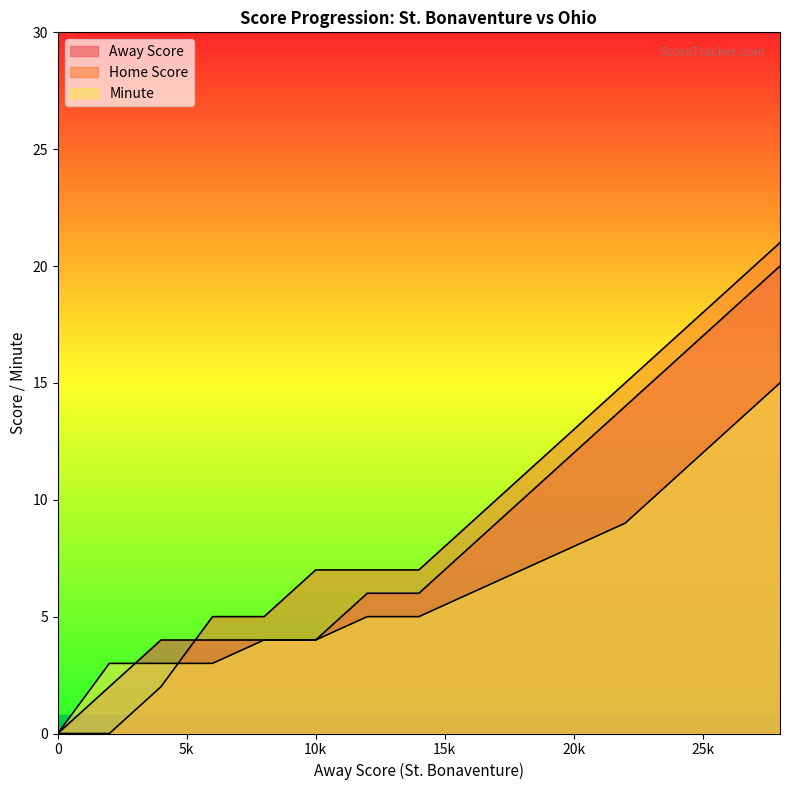

After their last crossing, which series has the higher values: Minute or Away Score?

Away Score